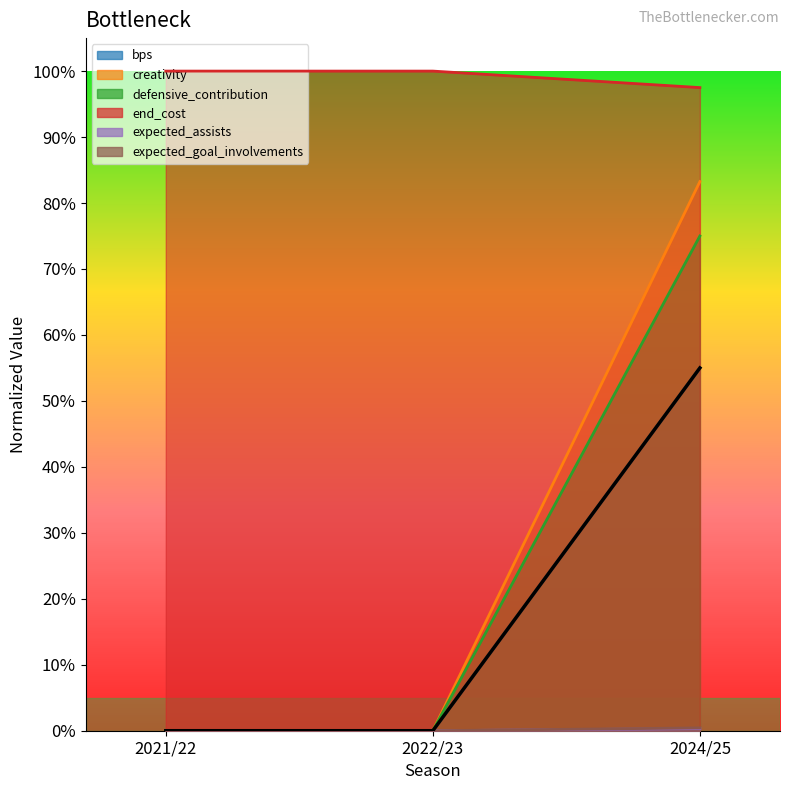

What is the sum of the bps values at 2021/22 and 2024/25?

0.8